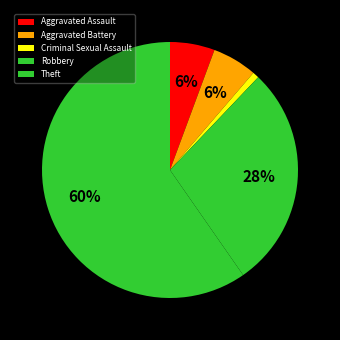

What is the smallest slice in the pie chart?

Criminal Sexual Assault